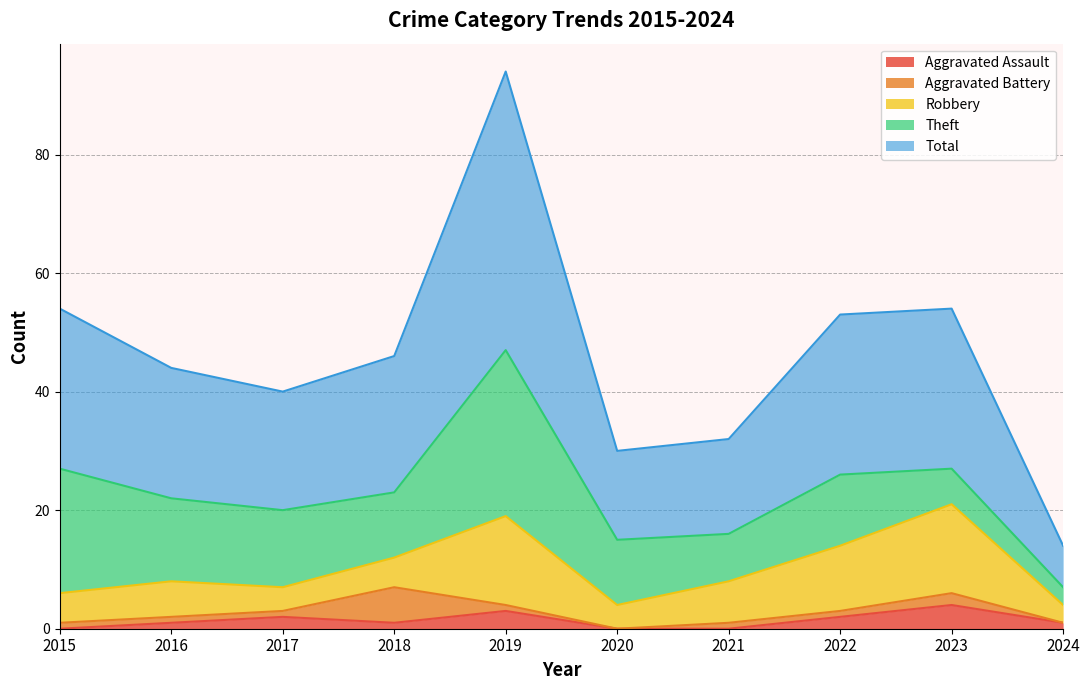

Which series has the widest spread of values?

Total